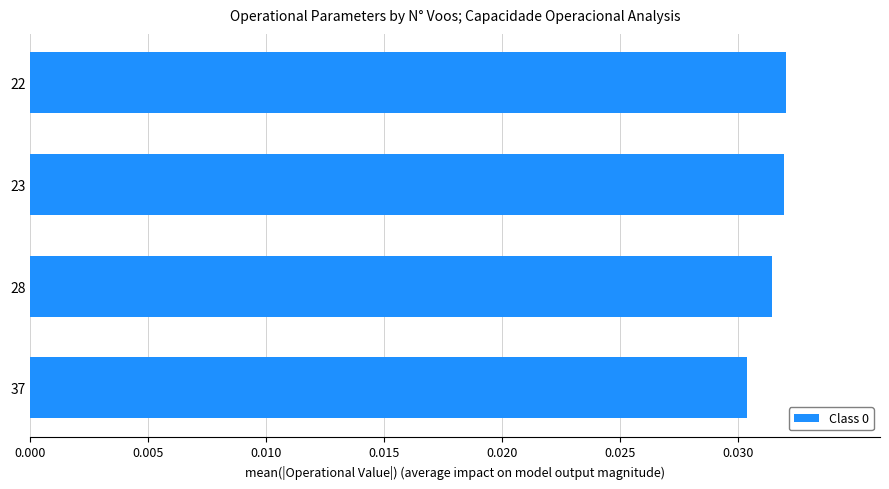

How many series are shown in this chart?

1